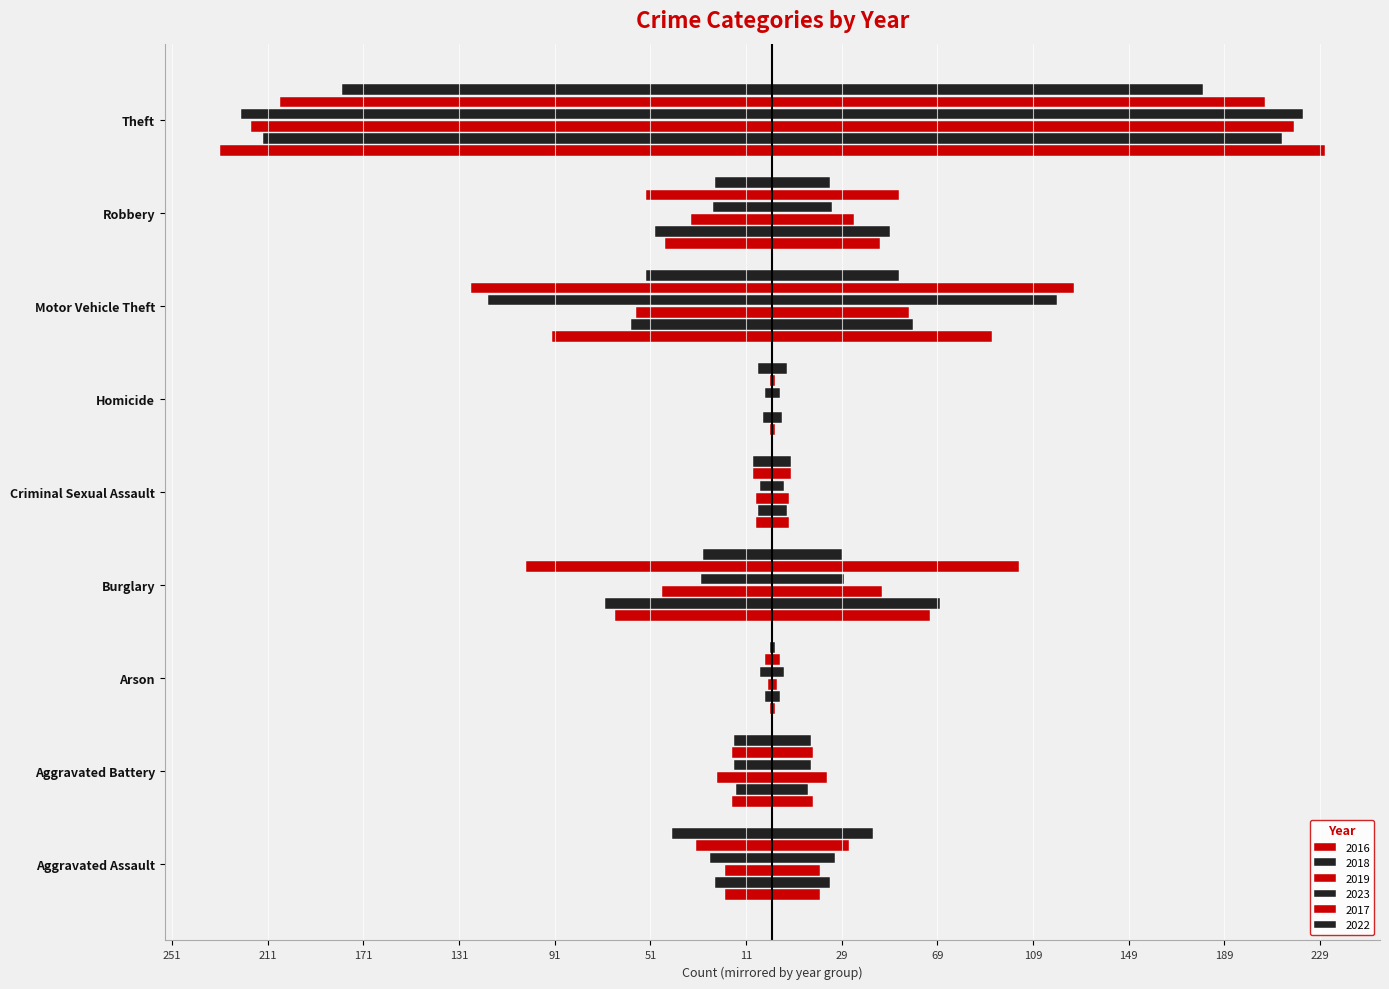

True or false: 2016 has a value of -66 at Burglary.

True